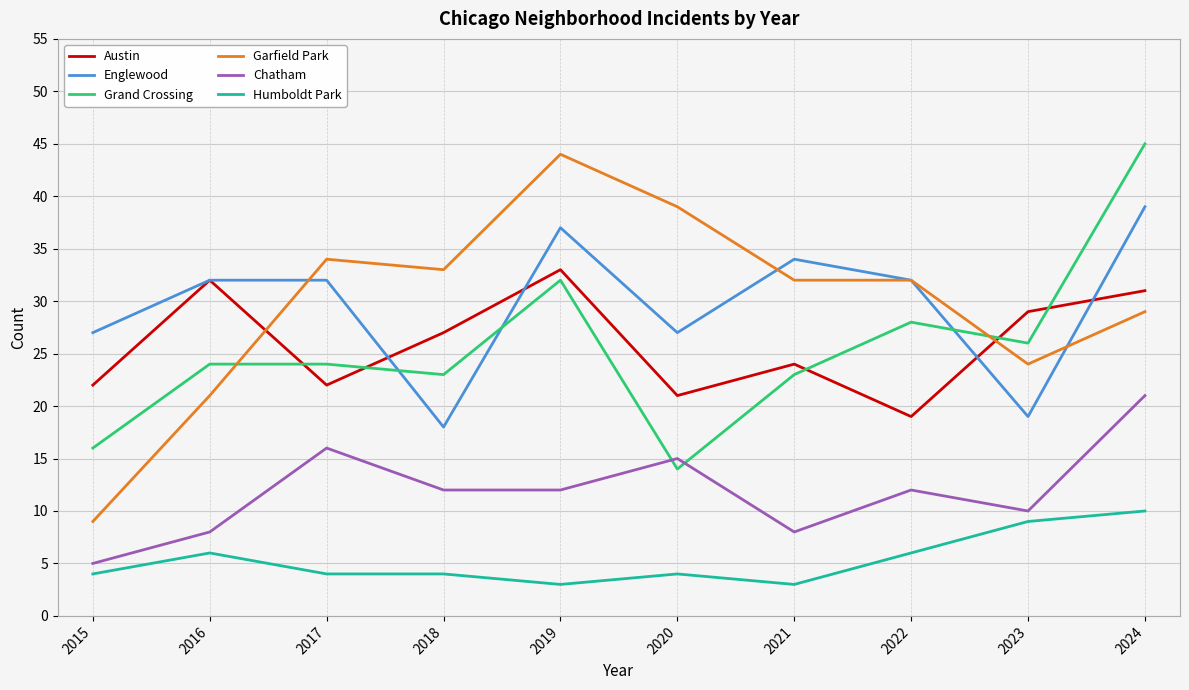

Where does the Garfield Park series first go above 32?

2017